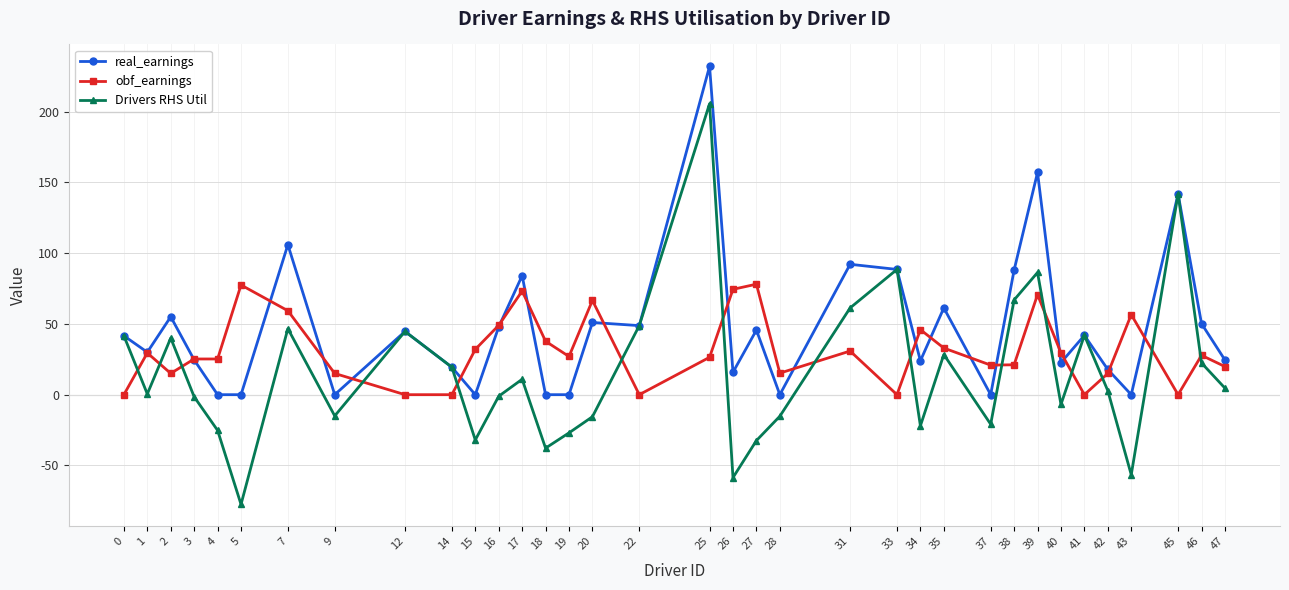

Is this an area chart (filled region under the line)?

No